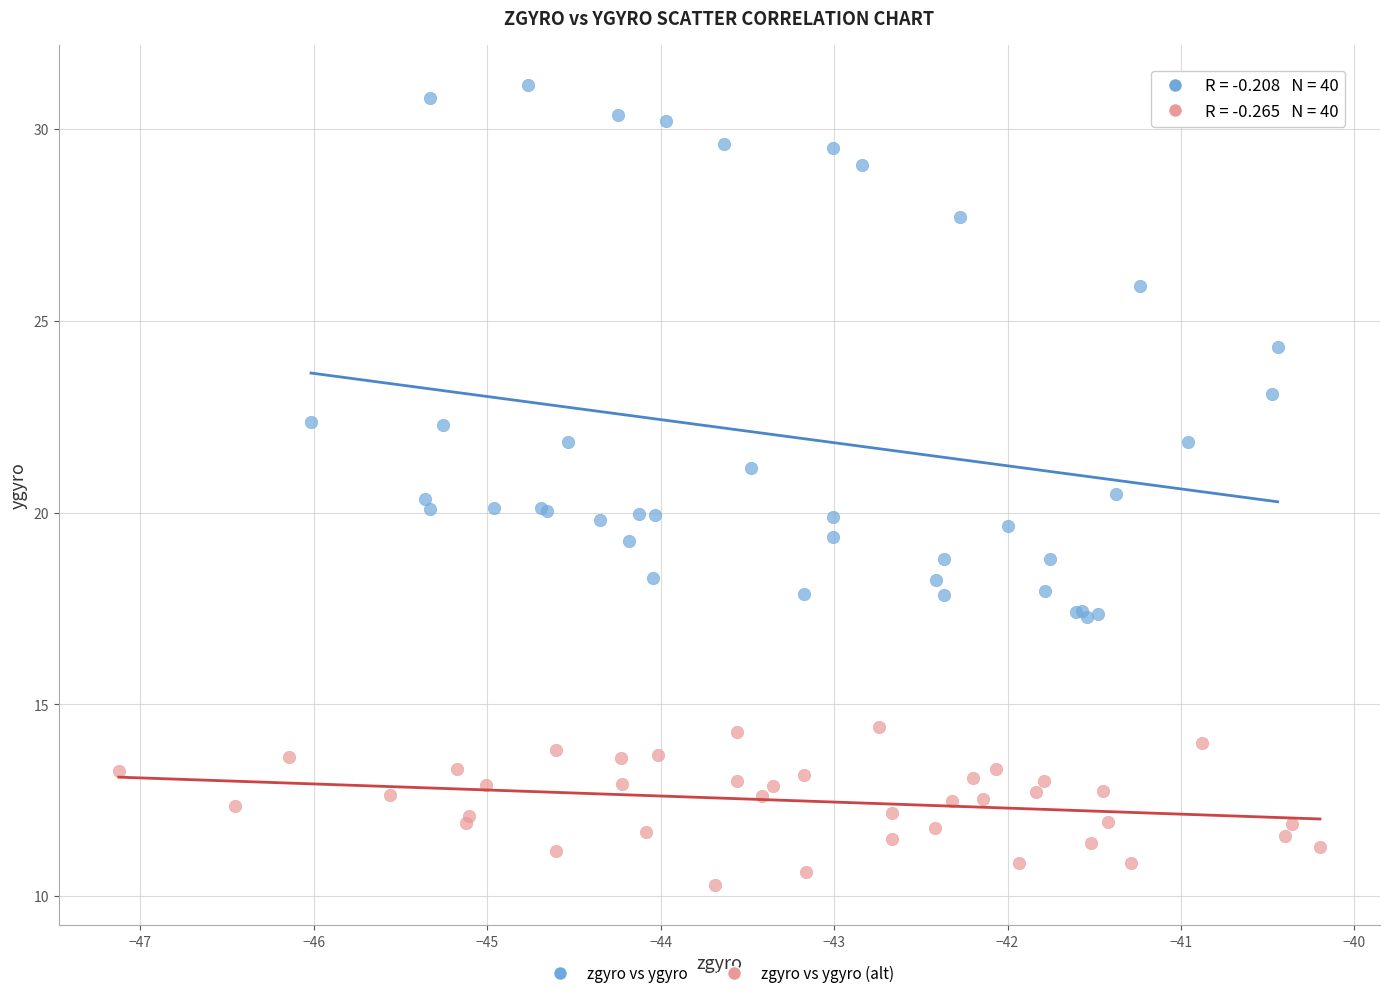

Which series contains the lowest Y value?

zgyro vs ygyro (alt)